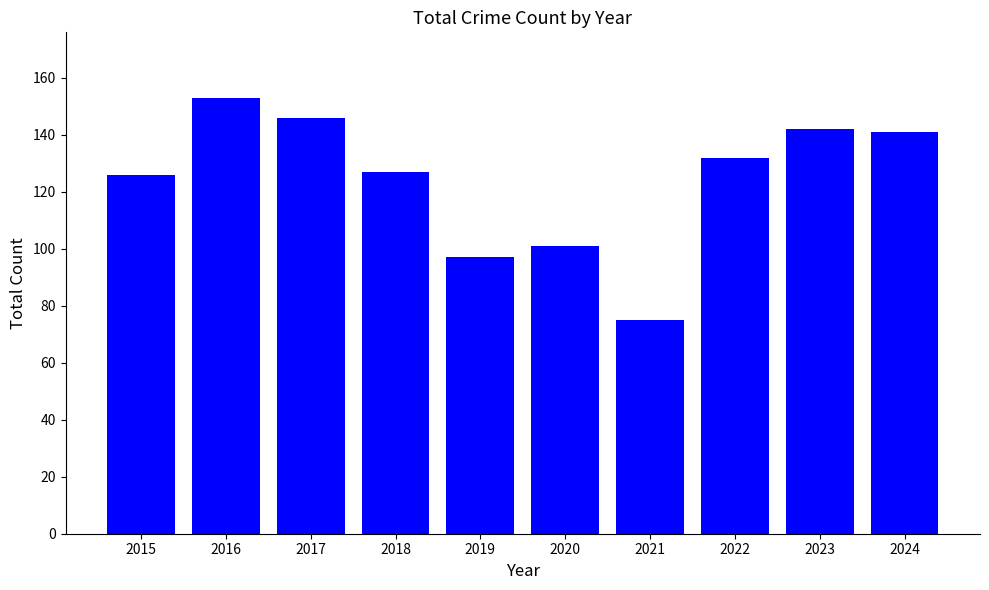

What is the maximum value shown in the chart?

153